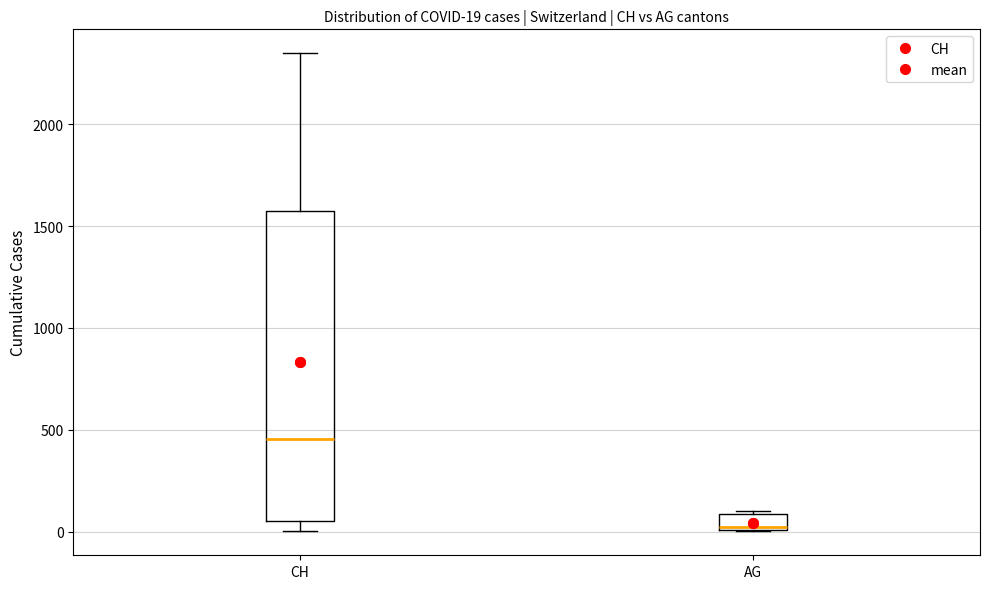

Which box has the highest median line?

CH